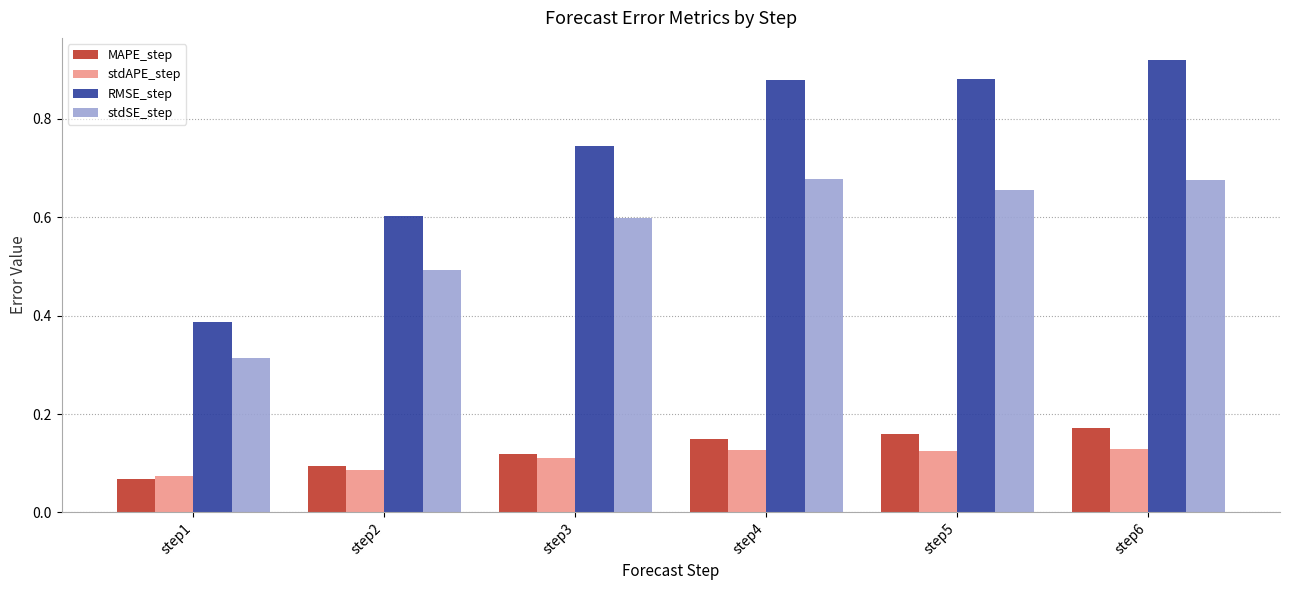

Which category has the lowest value across all series?

step1